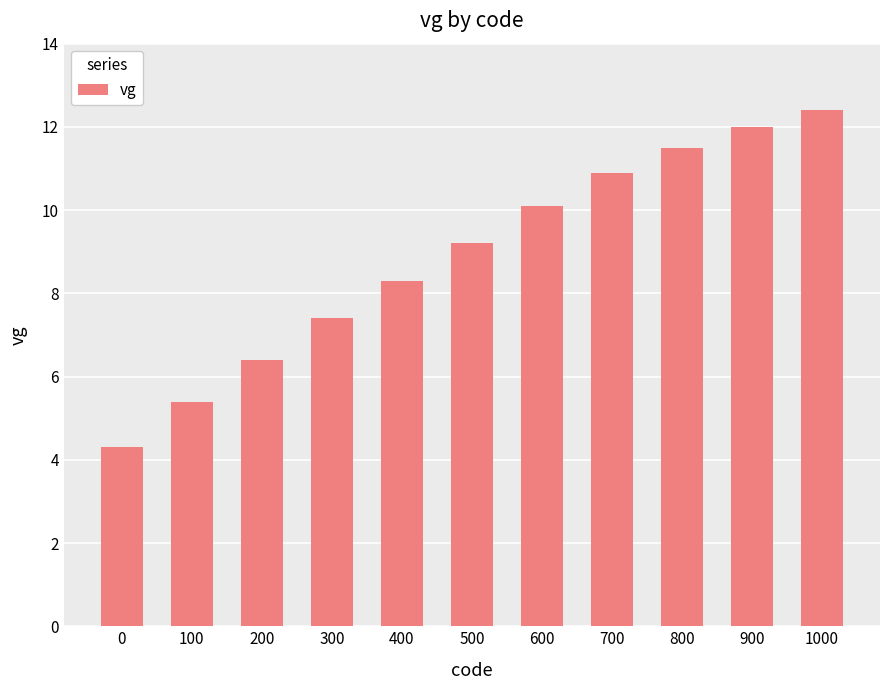

How many data points does each series have?

11